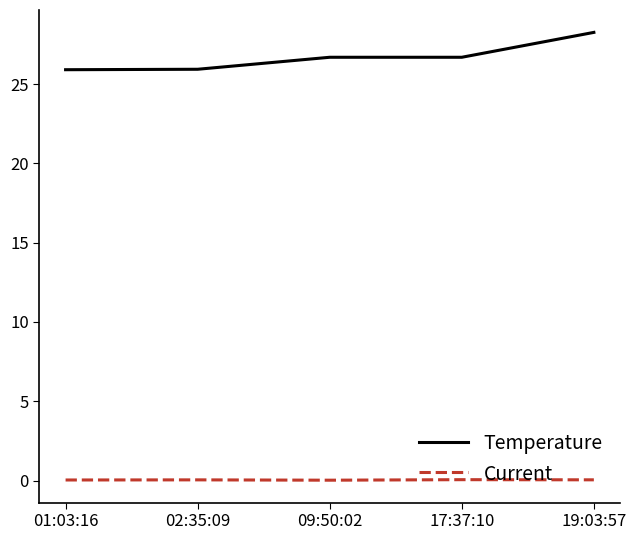

Is this an area chart (filled region under the line)?

No